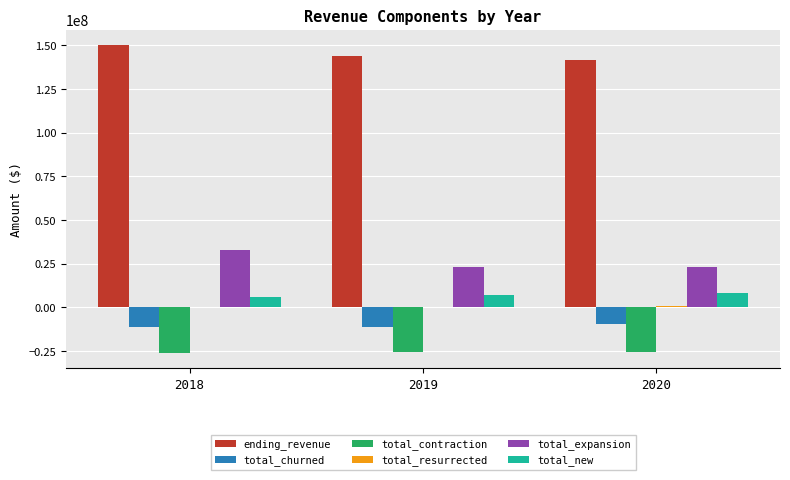

What is the total value across all series at 2020?

139644771.0